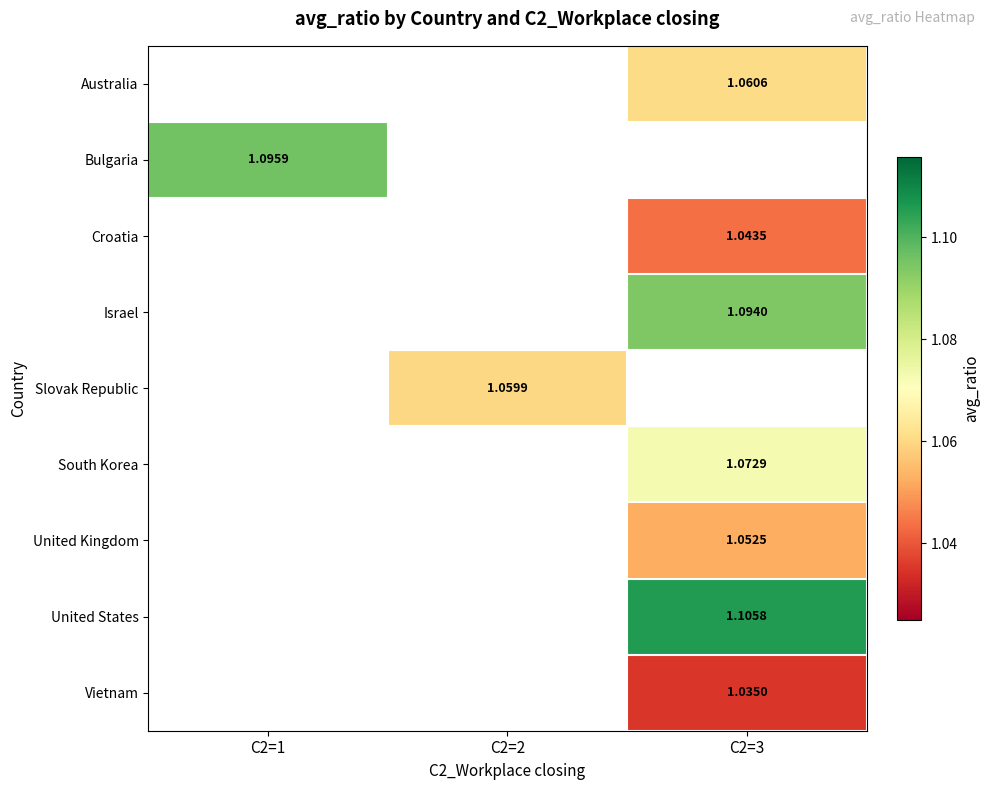

What is the greatest value displayed?

1.1